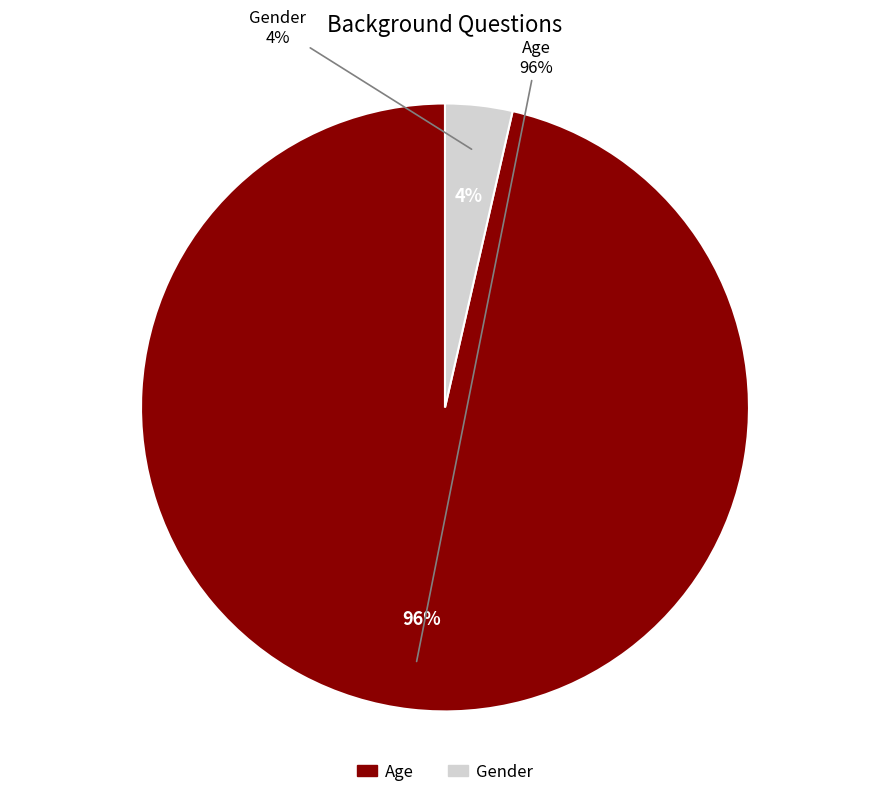

Between Gender and Age, which is larger?

Age